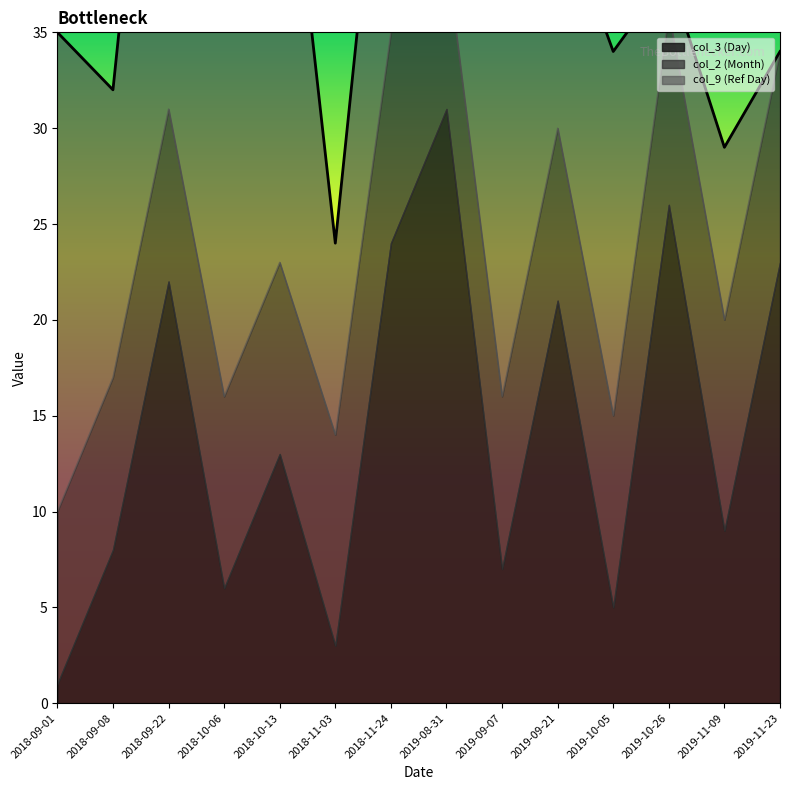

What position from the left is 2018-10-06?

4